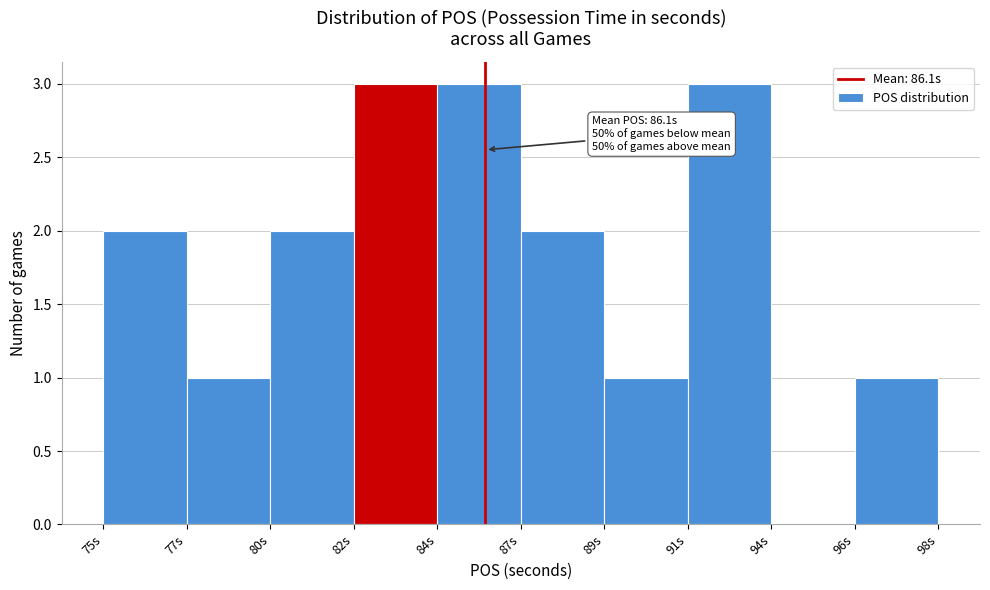

Reading left to right, list all the values displayed in this chart.

75s=2	77s=1	80s=2	82s=3	84s=3	87s=2	89s=1	91s=3	94s=0	96s=1